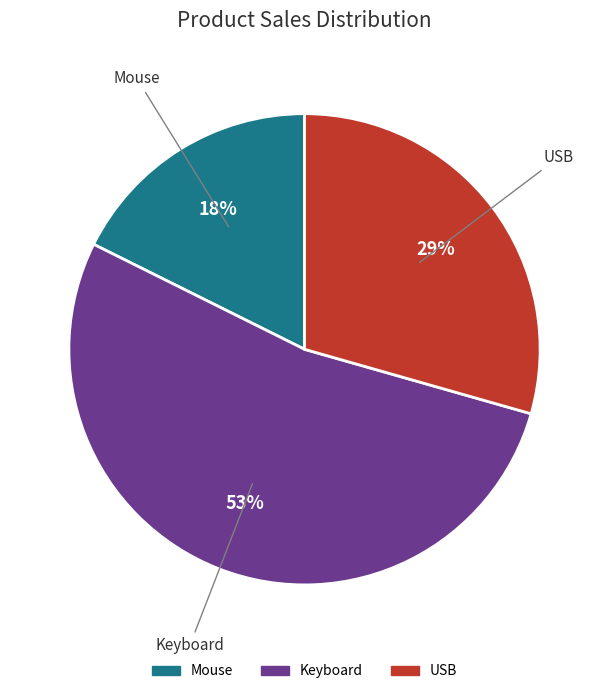

Do USB and Mouse together represent more than half of the pie?

No